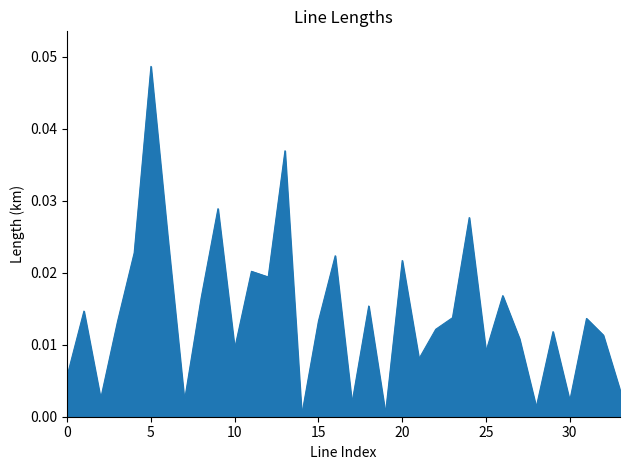

Count the number of categories in the chart.

34